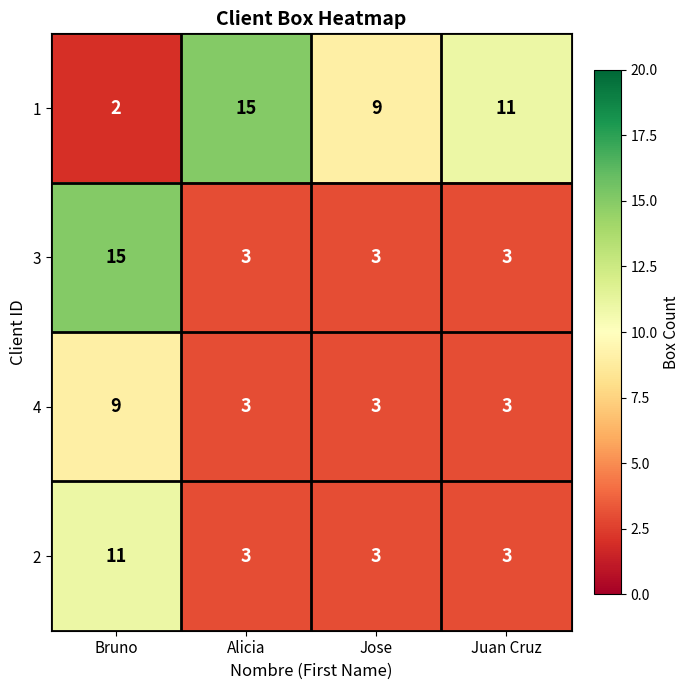

Count the 4 values in the range 3 to 9.

4